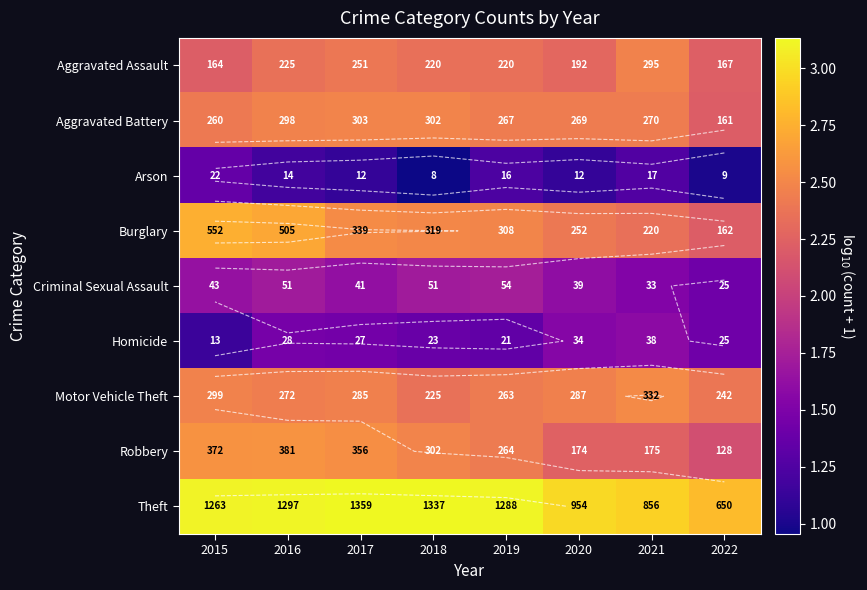

Read the Theft value at 2019.

3.1